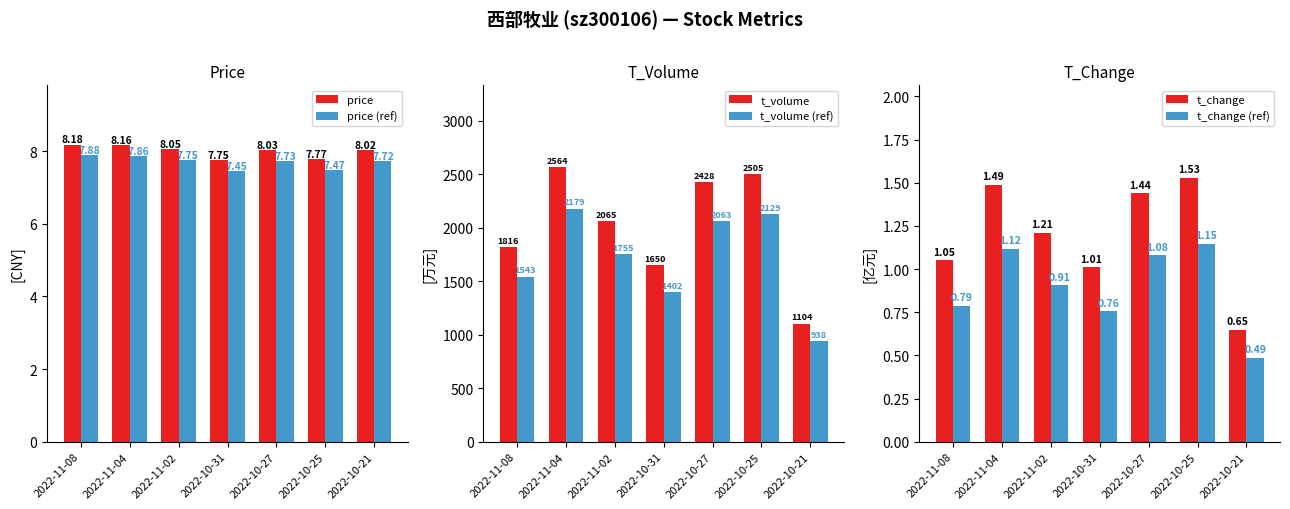

Count the number of categories in the chart.

7